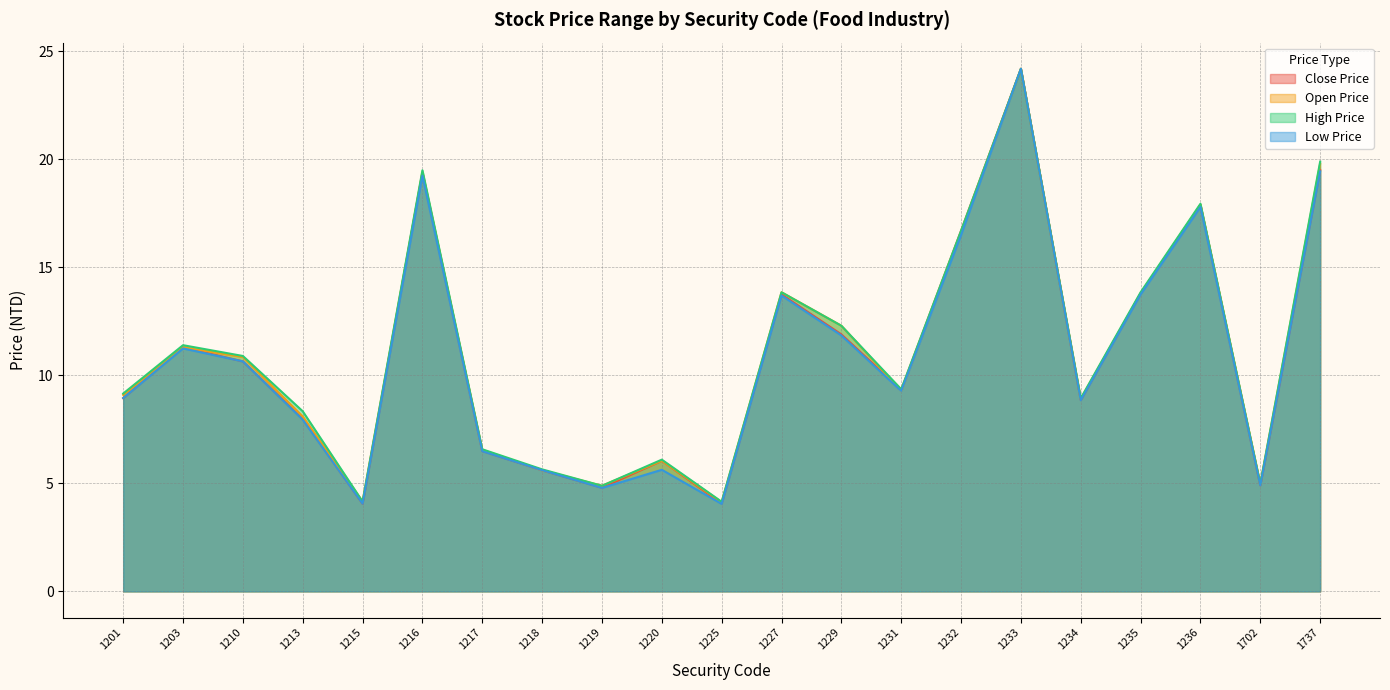

What is the difference between the highest and lowest values at 1215?

0.1